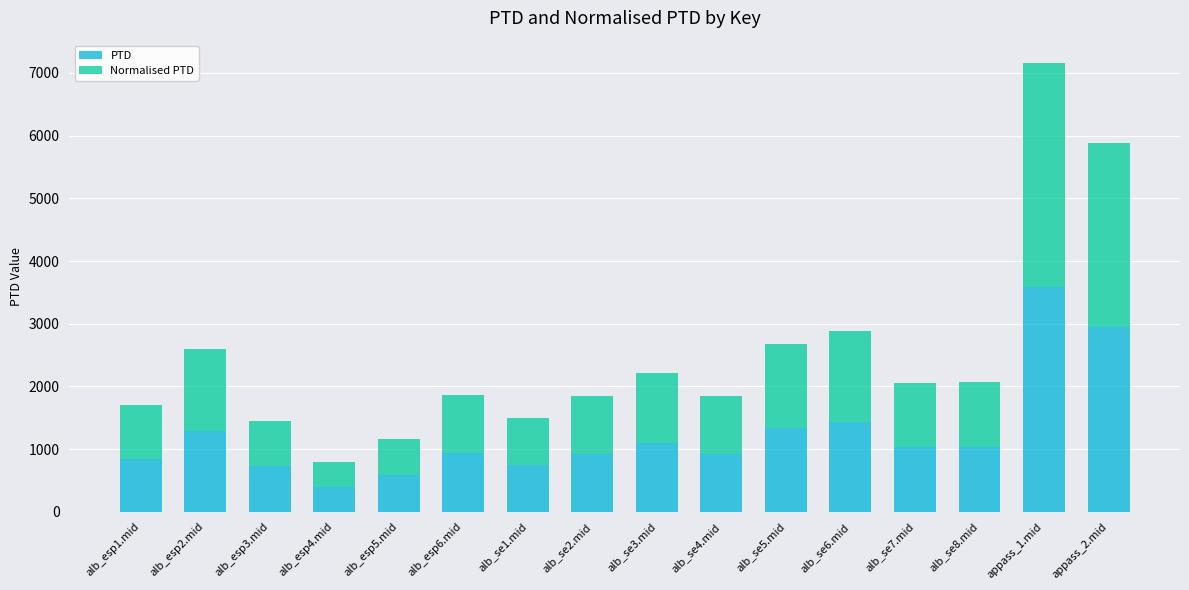

At which label does PTD reach its peak?

appass_1.mid